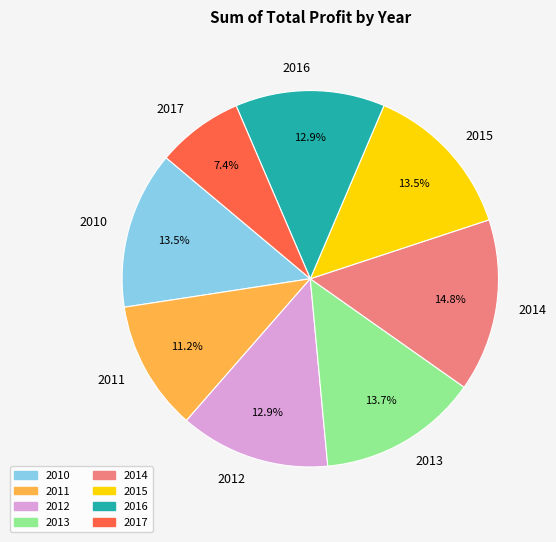

True or false: 2012 accounts for 13% of the total.

True